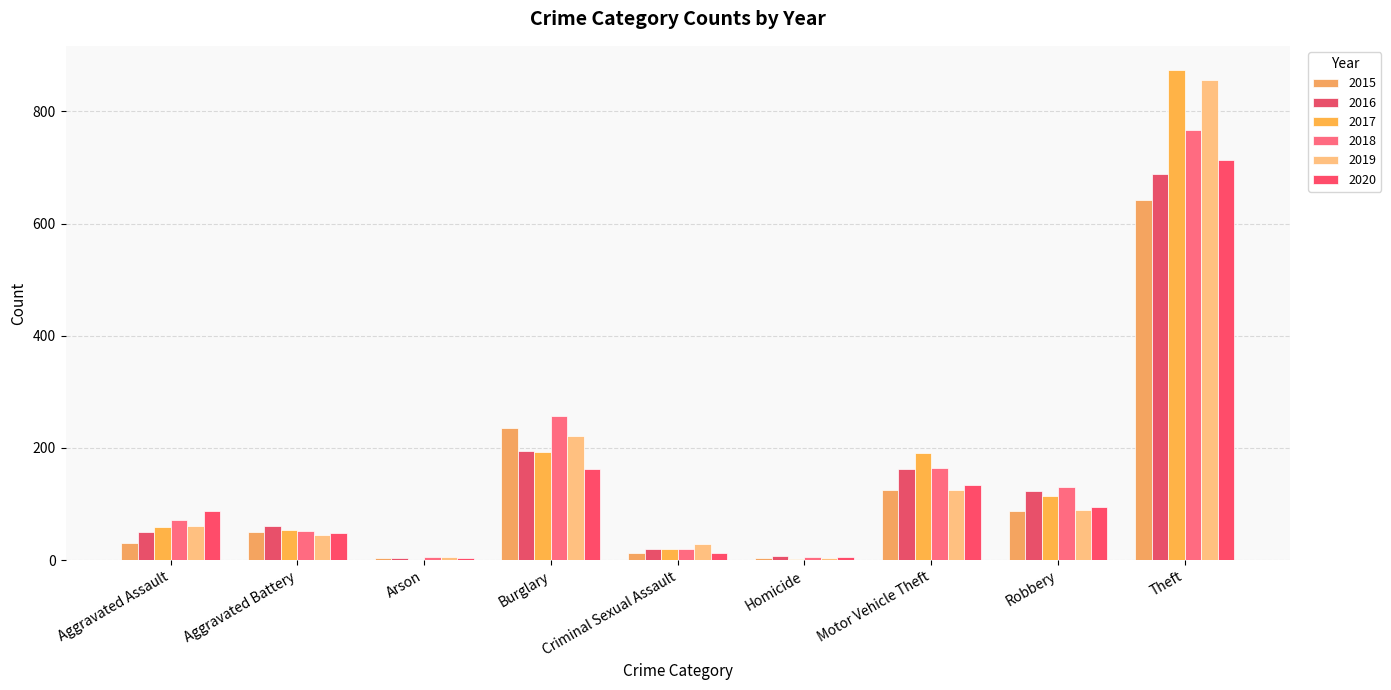

What is the total value across all series at Arson?

22